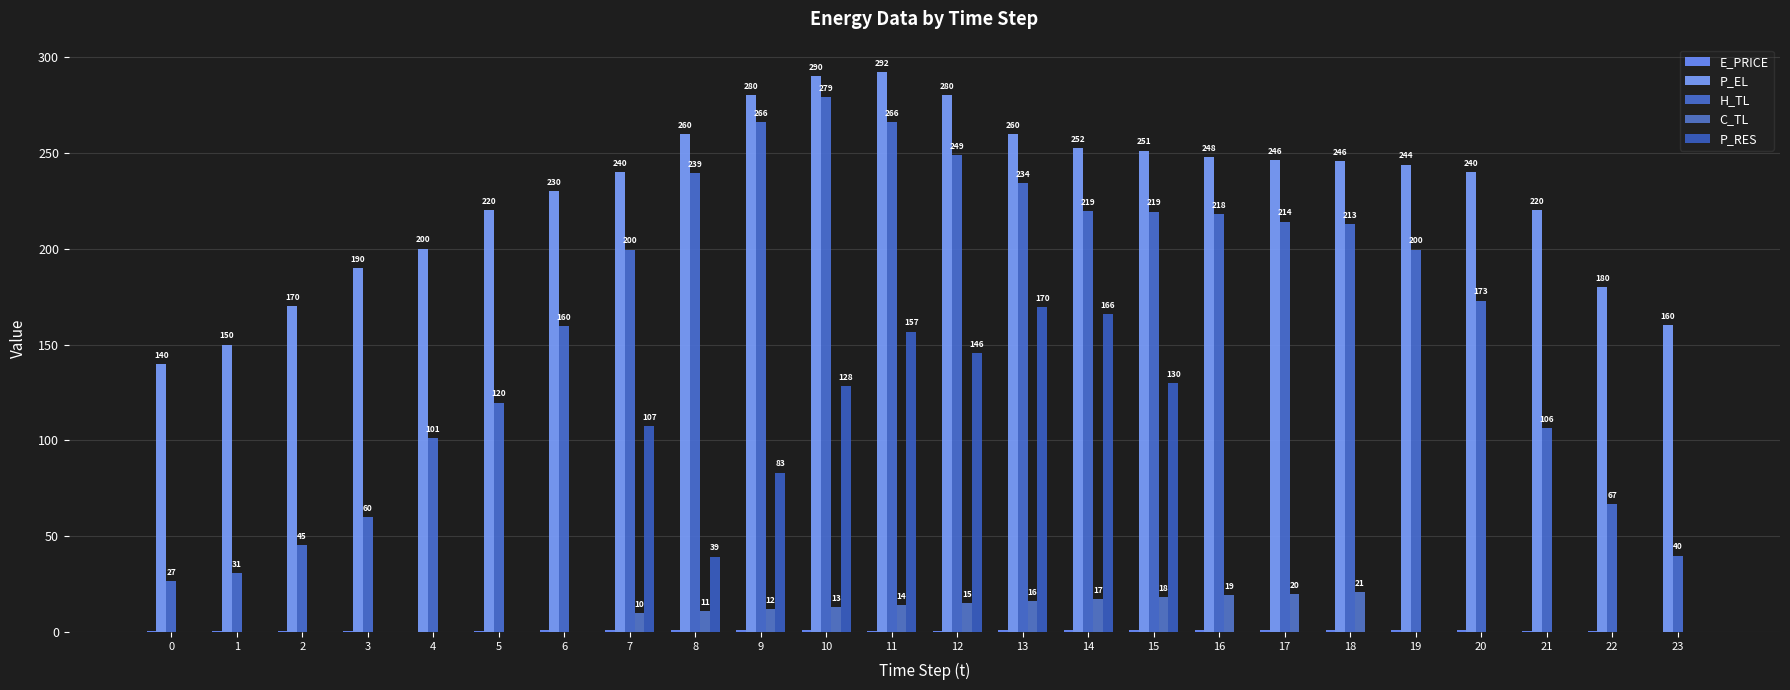

Count the number of categories in the chart.

24